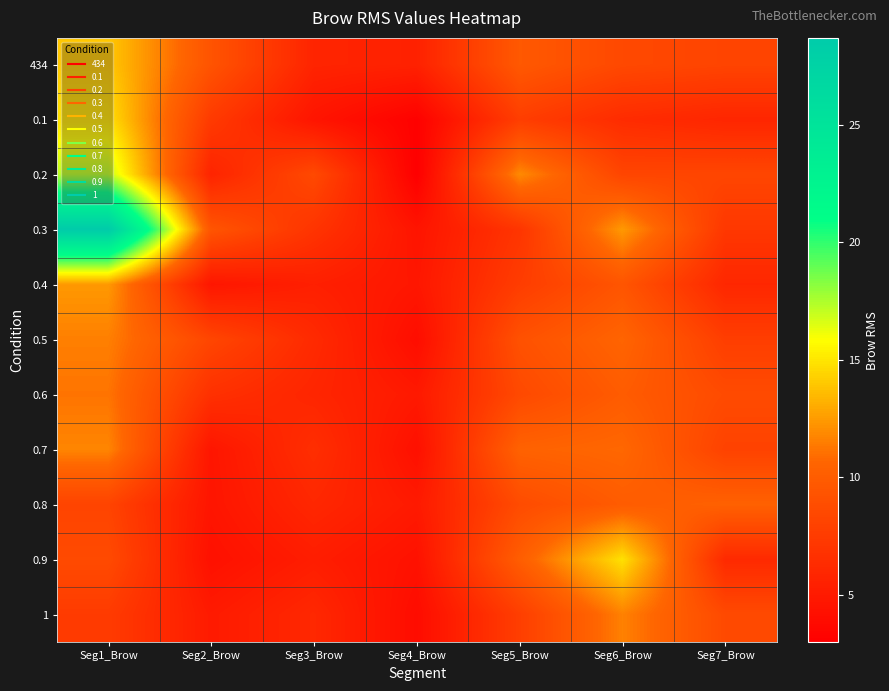

What is the spread (max minus min) of values at Seg4_Brow?

2.6